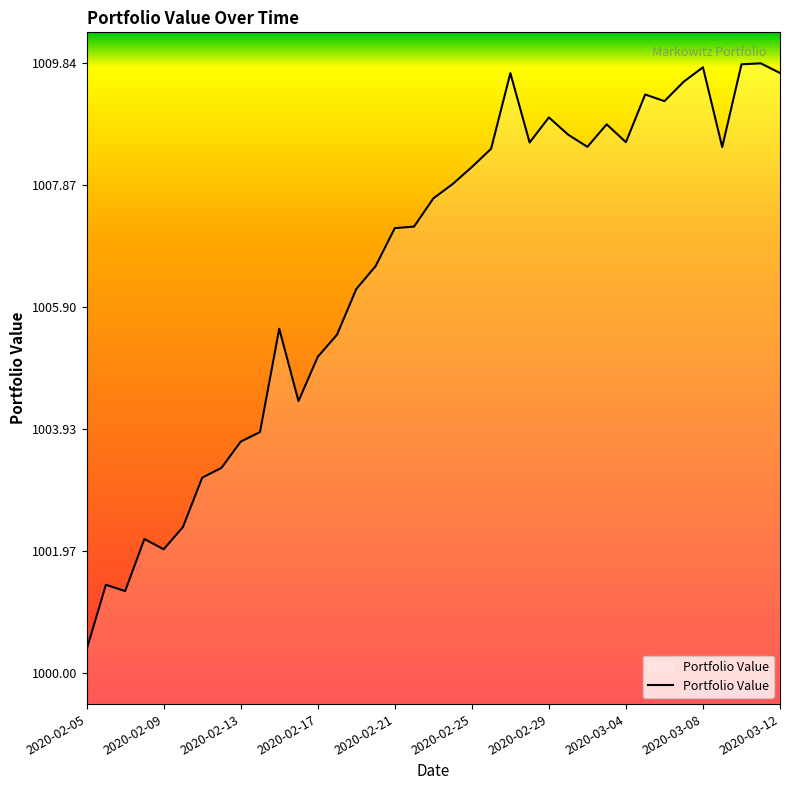

What is the minimum value shown in the chart?

1000.4